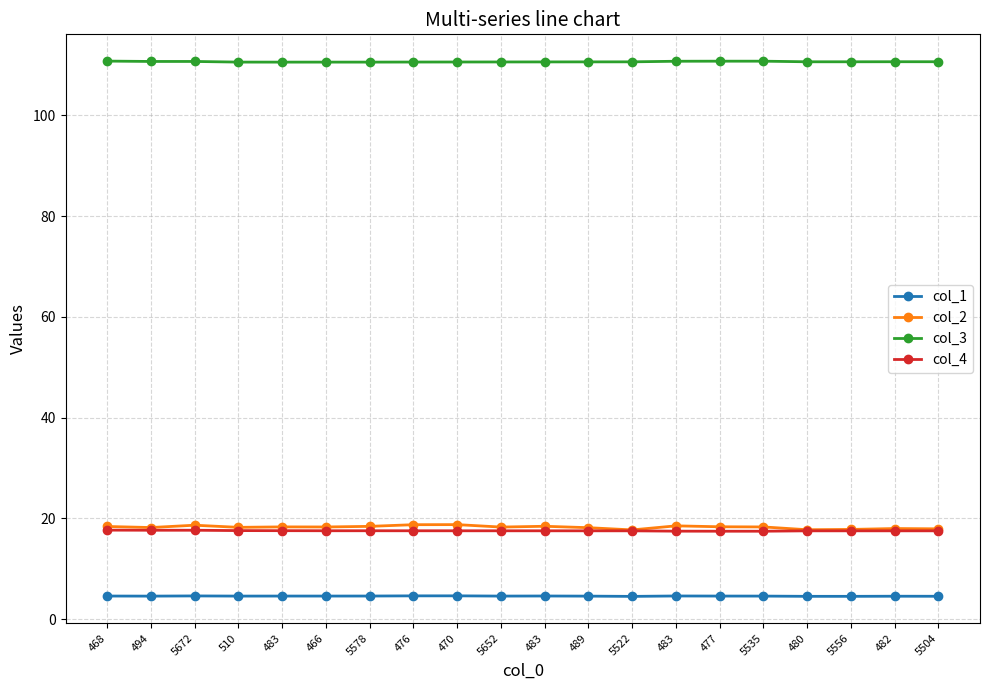

Which series has the largest range (max minus min)?

col_2